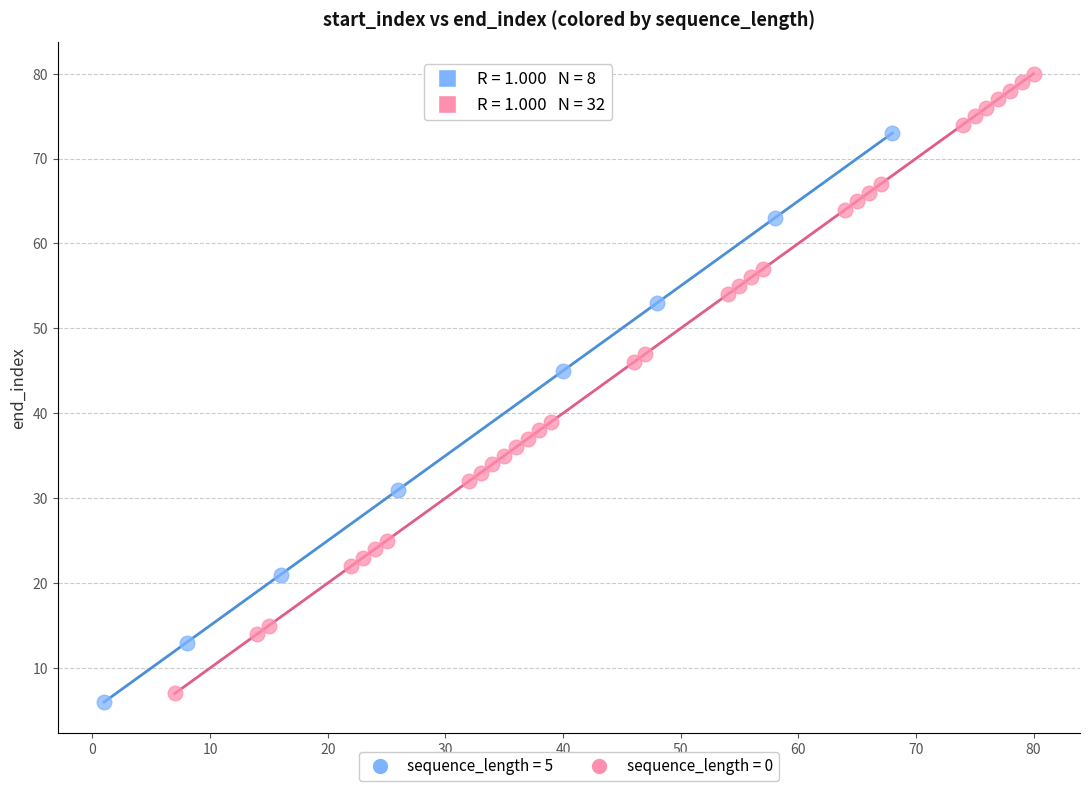

Which series contains the highest Y value?

sequence_length = 0